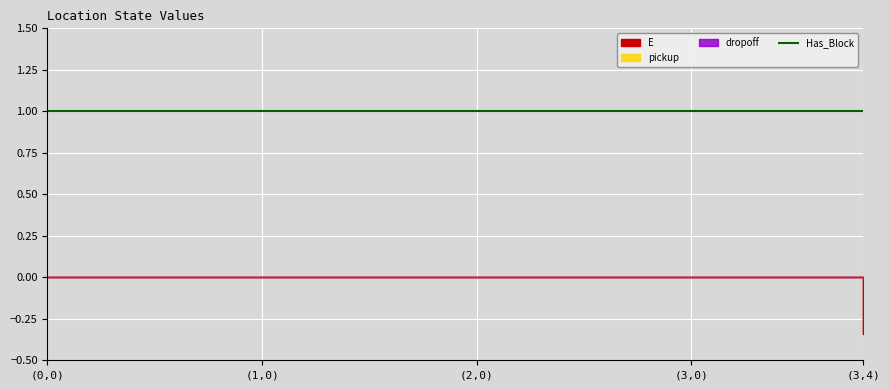

True or false: dropoff and E cross at least once.

False